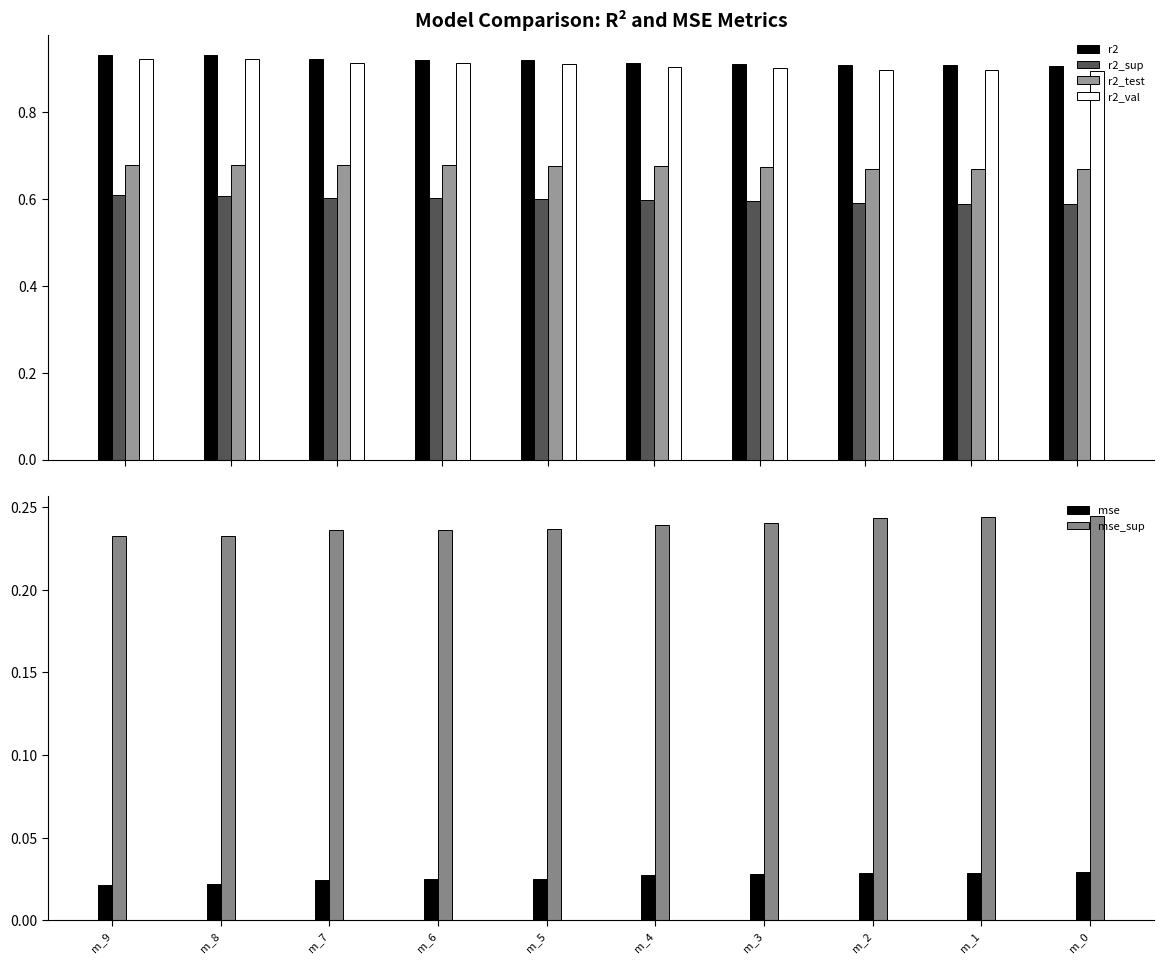

What is the total value across all series at m_7?

3.4